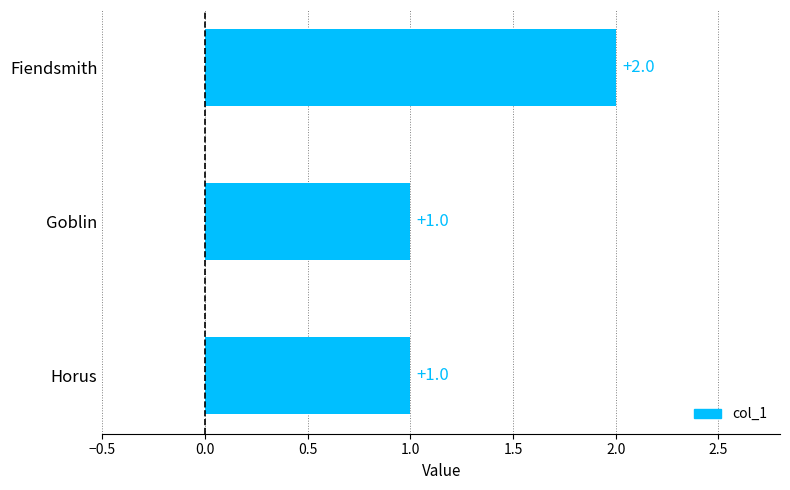

Does the chart contain stacked bars?

No